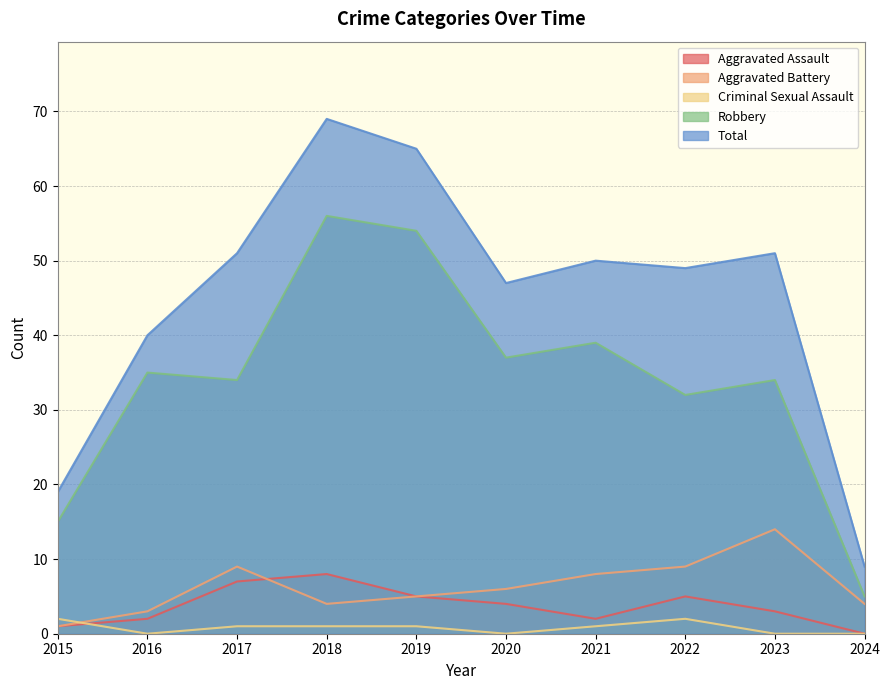

Between 2021 and 2024, which is larger?

2021